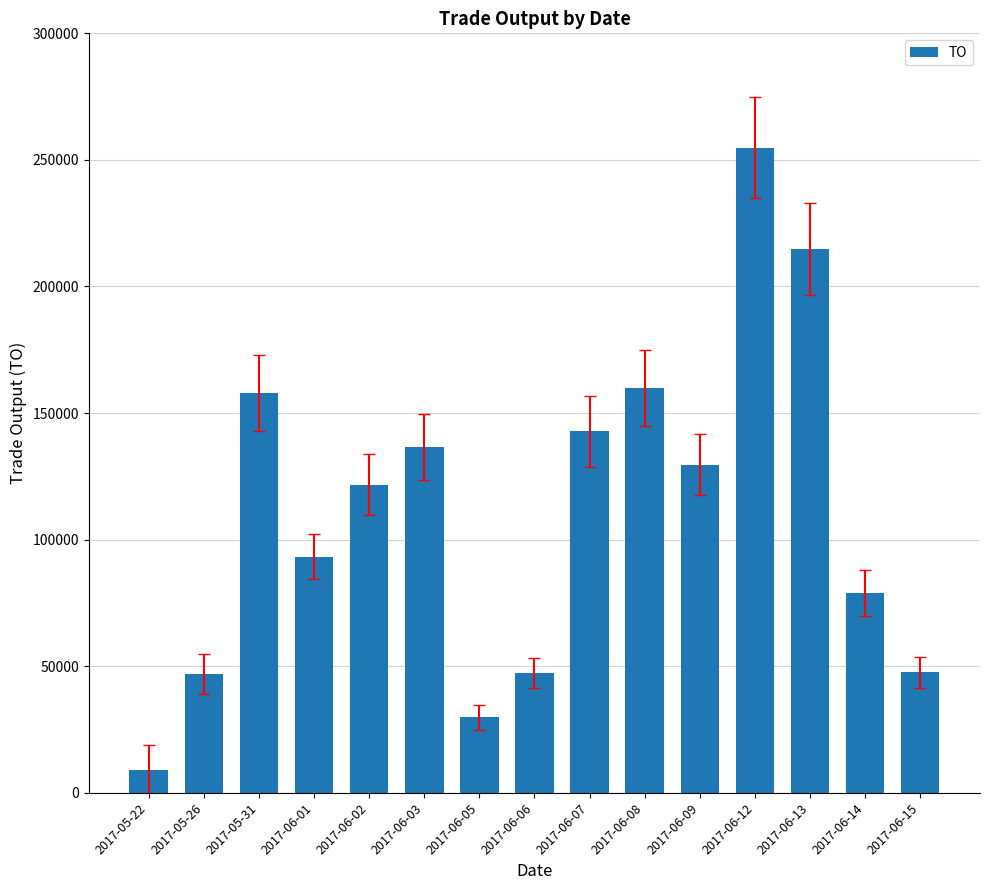

What is the label of the 7th bar from the left?

2017-06-05